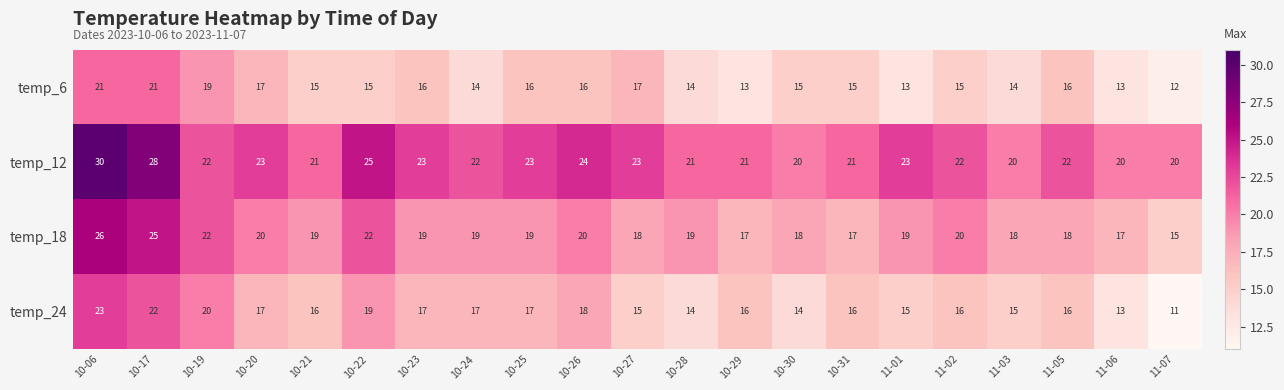

Which label corresponds to the largest value in the chart?

10-06